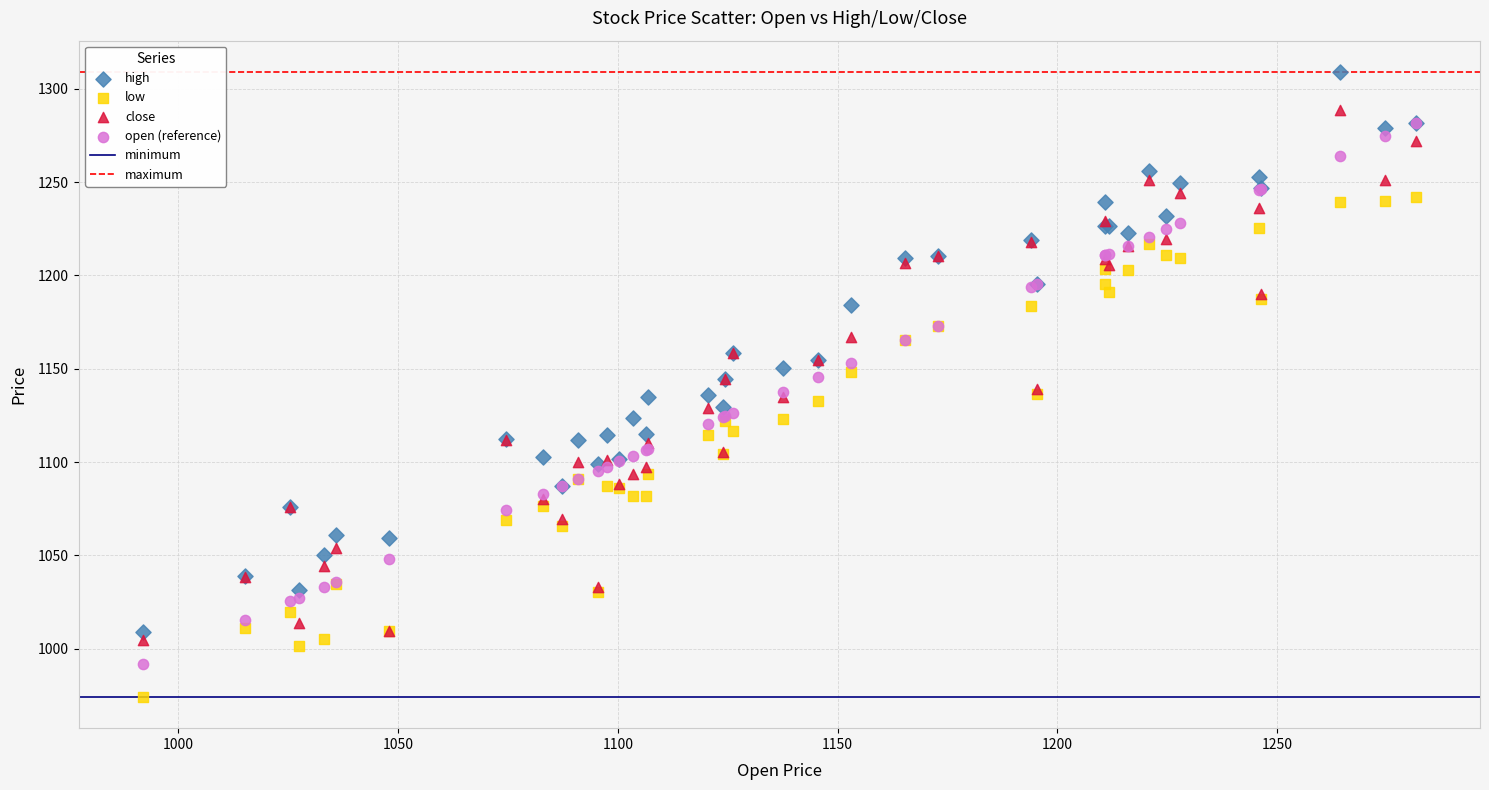

Which series reaches the maximum Y coordinate?

high